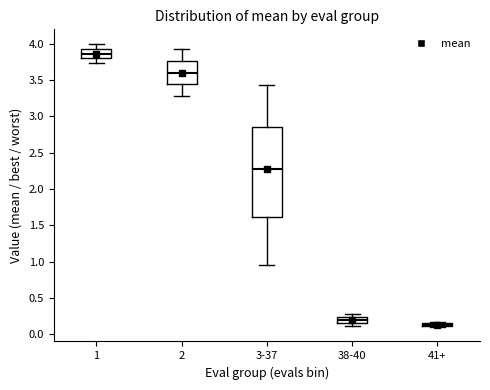

Which box has the highest median line?

1